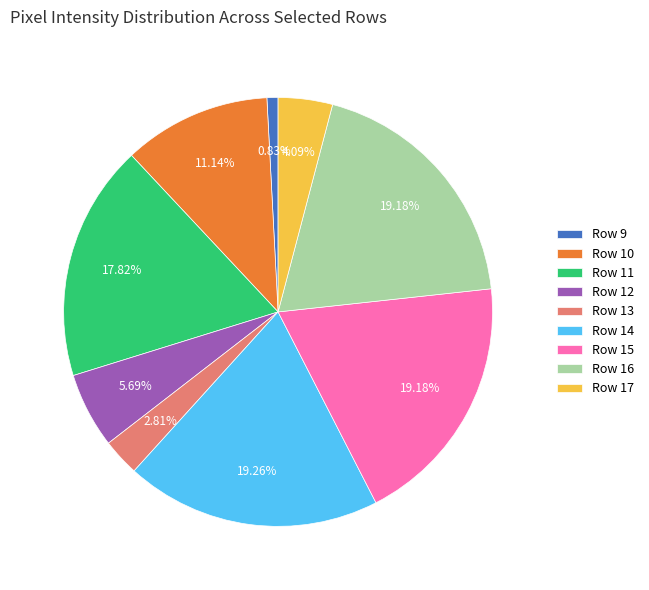

True or false: Row 14 accounts for 19% of the total.

True